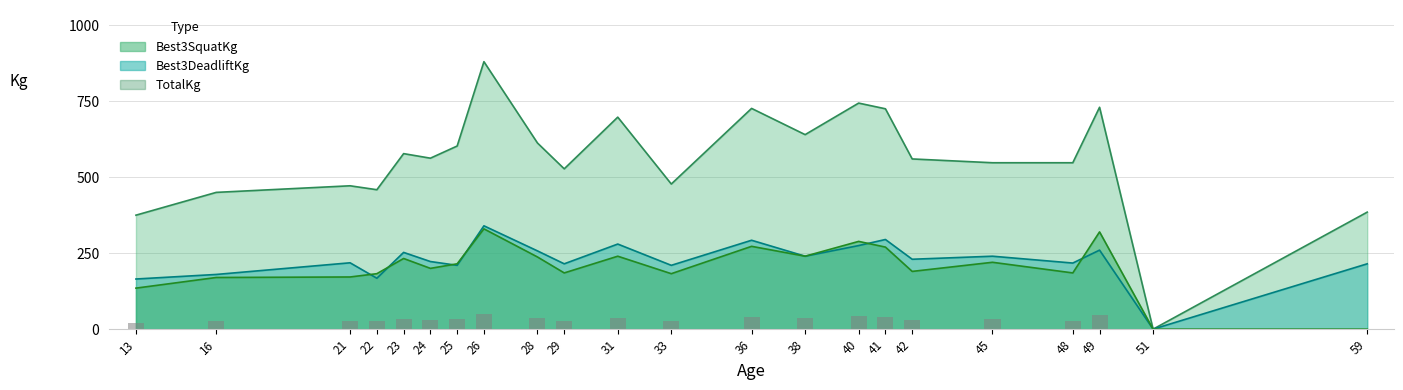

What is the average value of the TotalKg series?

559.0